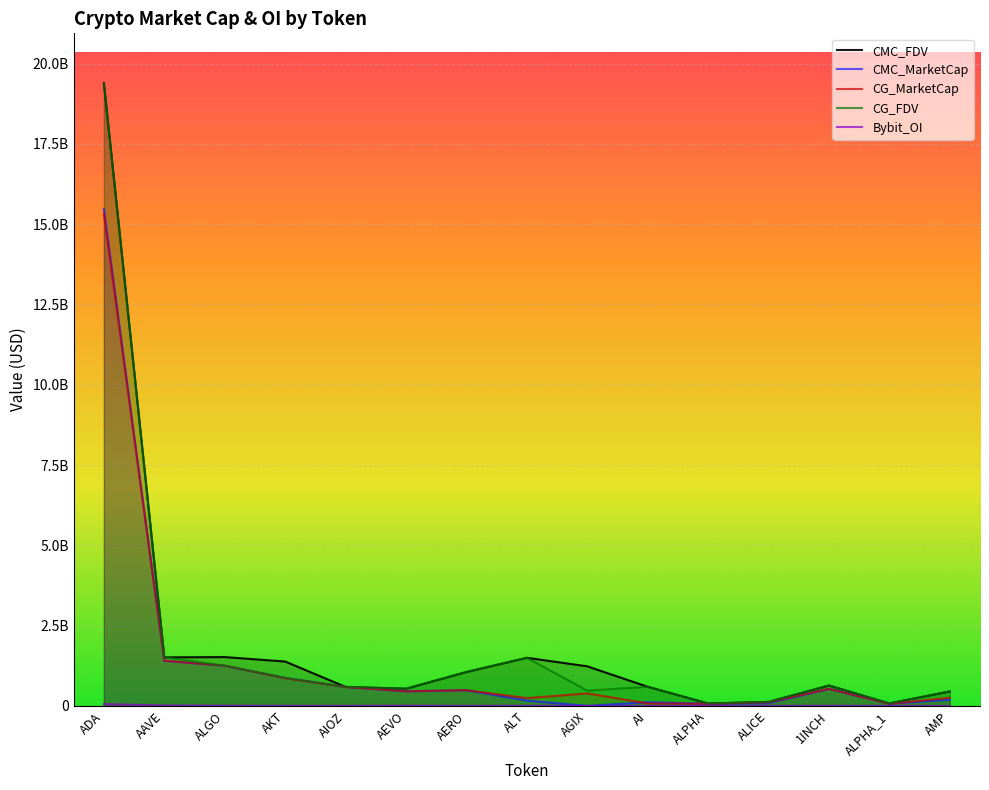

What are all the series names shown in the legend?

CMC_FDV, CMC_MarketCap, CG_MarketCap, CG_FDV, Bybit_OI